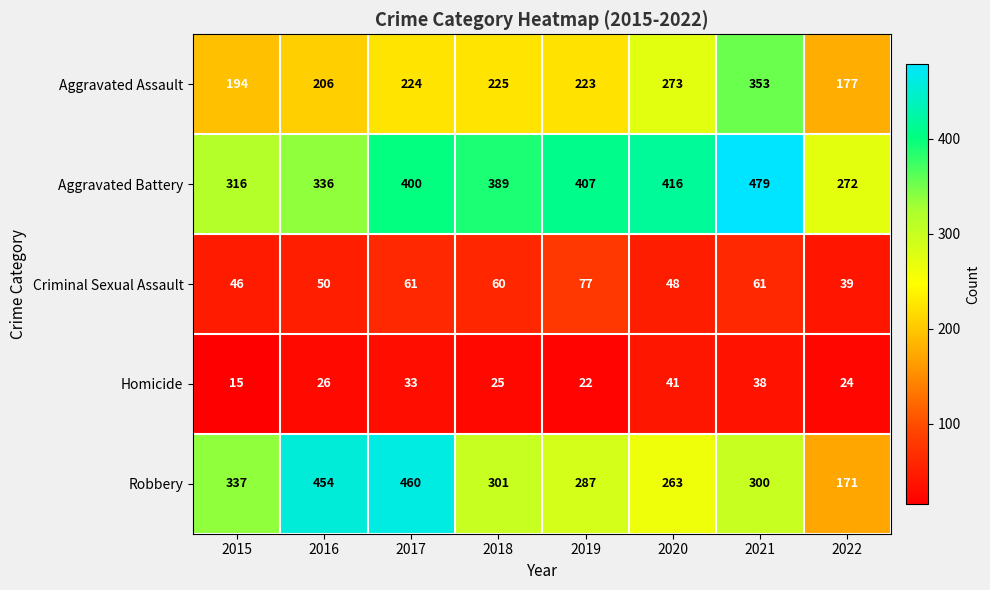

The value of Homicide at 2019 is 31. True or false?

False